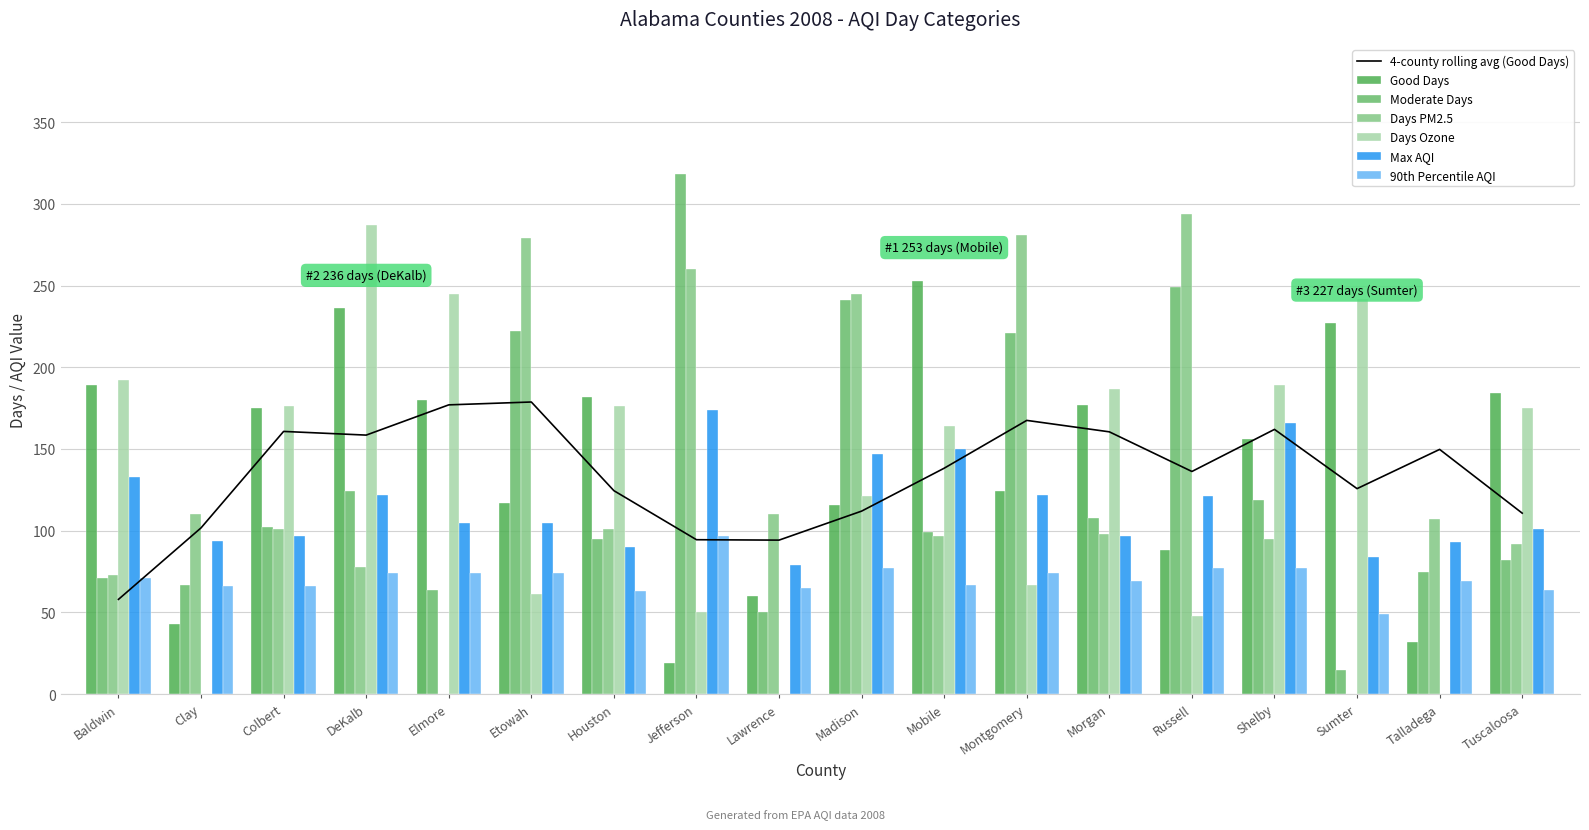

True or false: Max AQI has a value of 133 at Baldwin.

True